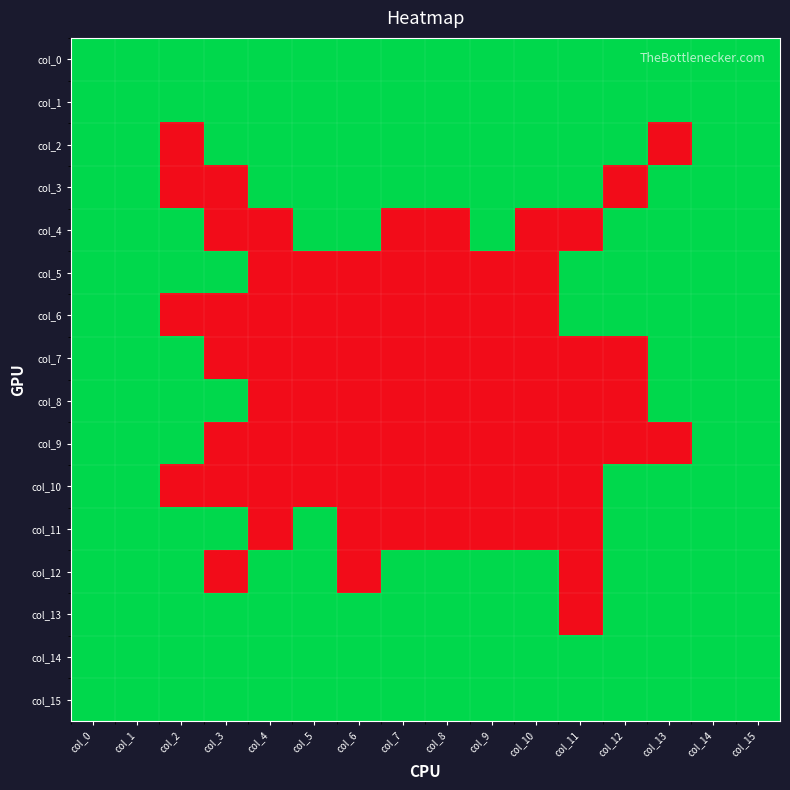

Which label corresponds to the largest value in the chart?

col_0